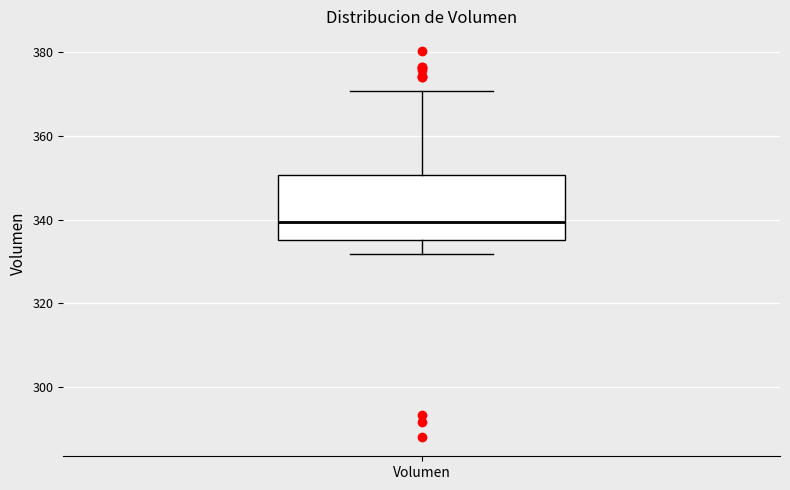

Transcribe this box plot: give where the median line is, the range the box spans, and where the two whiskers end, as read against the y-axis. The values are not printed on the chart, so give them approximately, as read against the axis.

median 340, box 336 to 350, whiskers 332 to 370